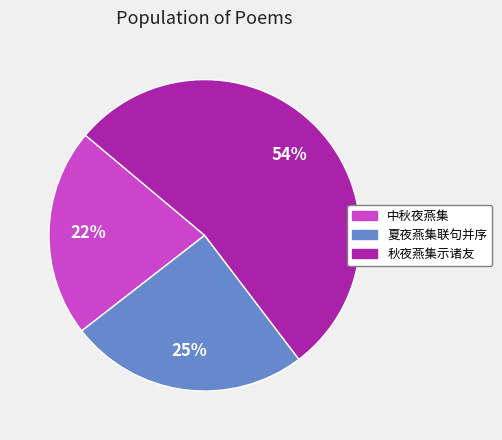

Combined, do 中秋夜燕集 and 秋夜燕集示诸友 account for over 50%?

Yes